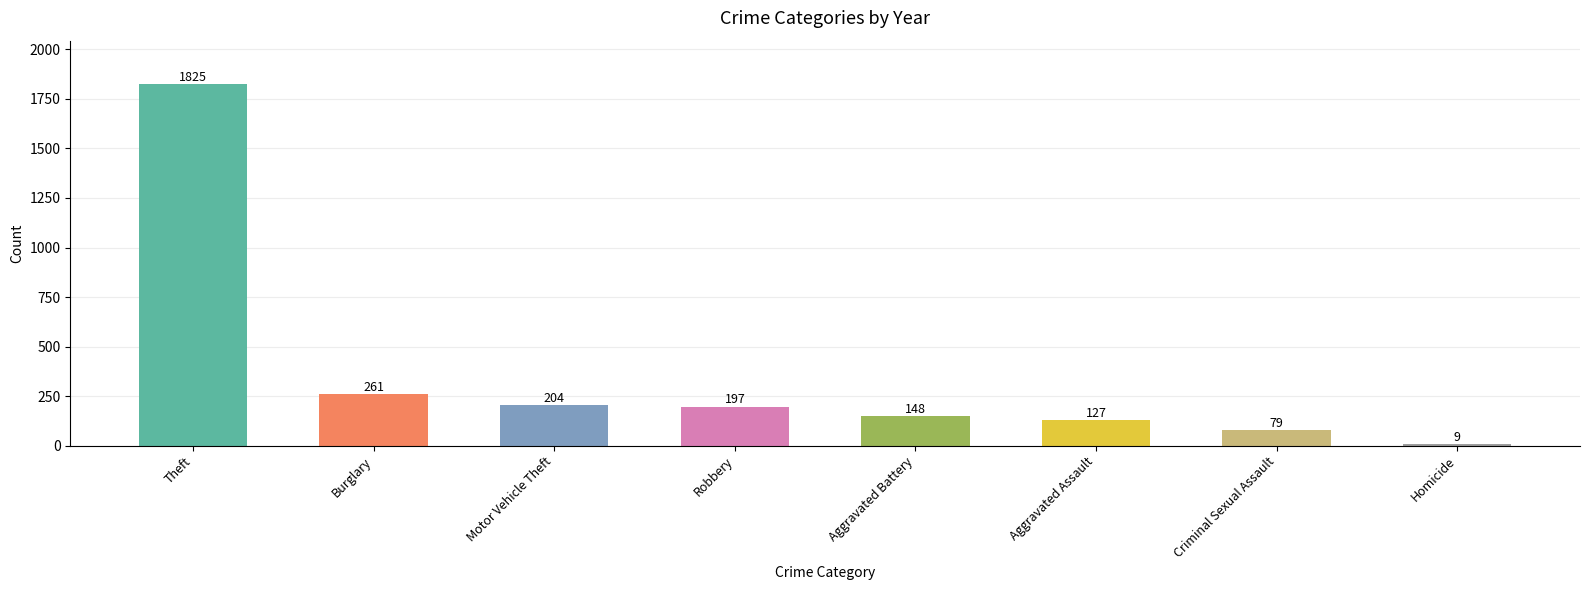

How many values are below 197?

4